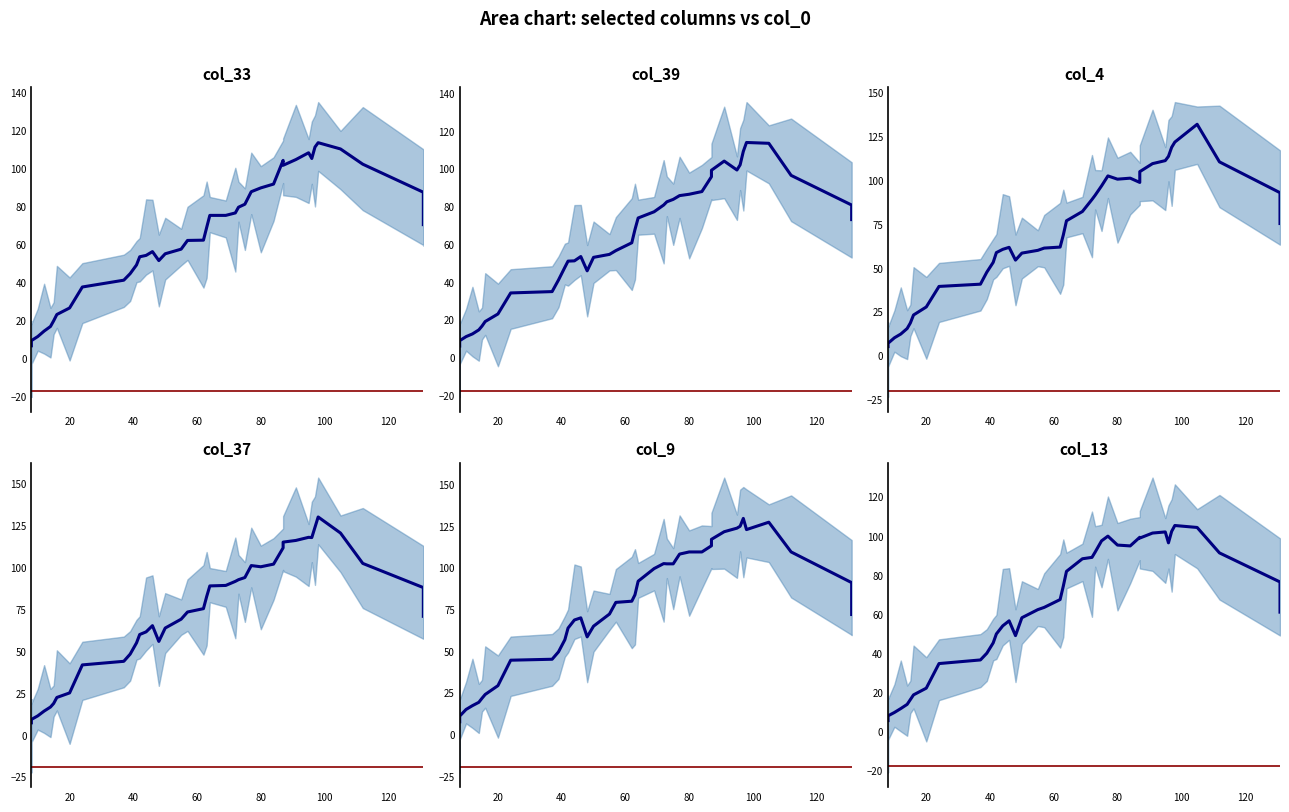

How many categories are shown in the chart?

40